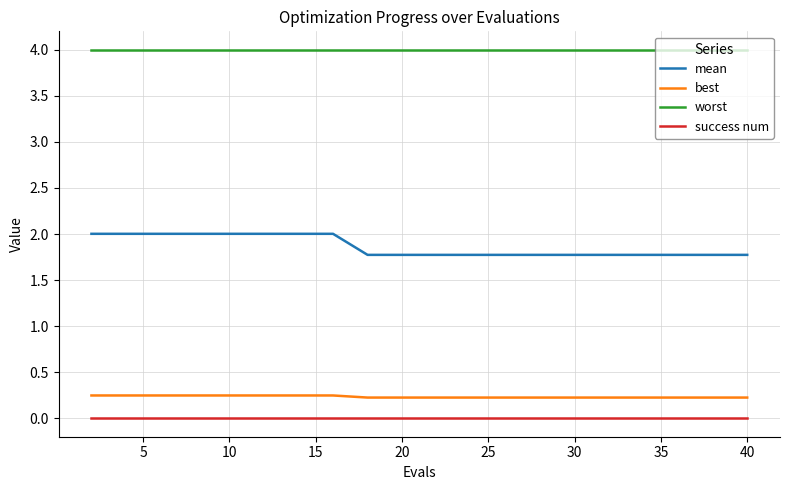

True or false: mean and worst cross at least once.

False